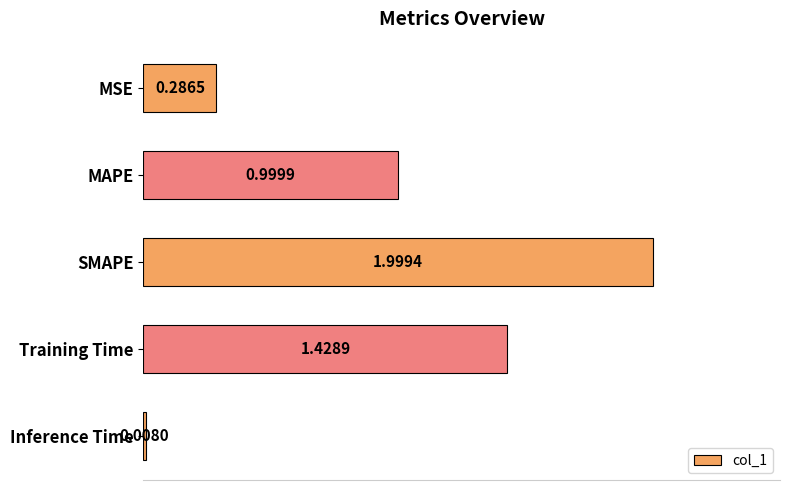

What is the label of the 1st bar from the bottom?

Inference Time